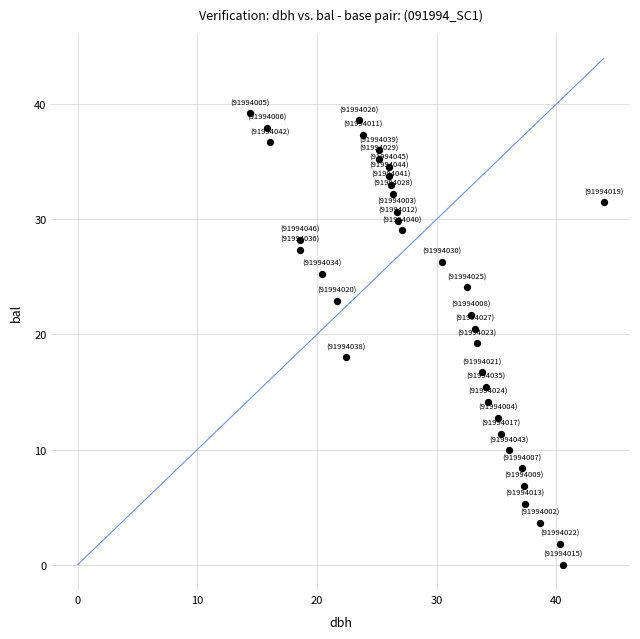

What is the range of X values (max minus min)?

29.6